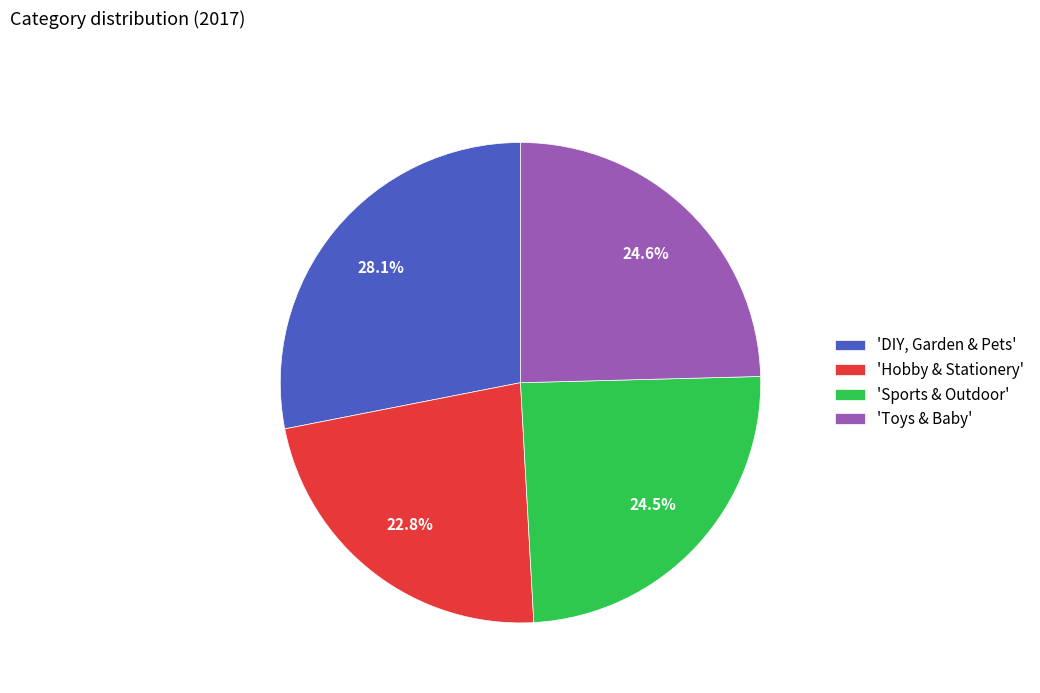

Rank the categories by value from highest to lowest.

'DIY, Garden & Pets', 'Toys & Baby', 'Sports & Outdoor', 'Hobby & Stationery'